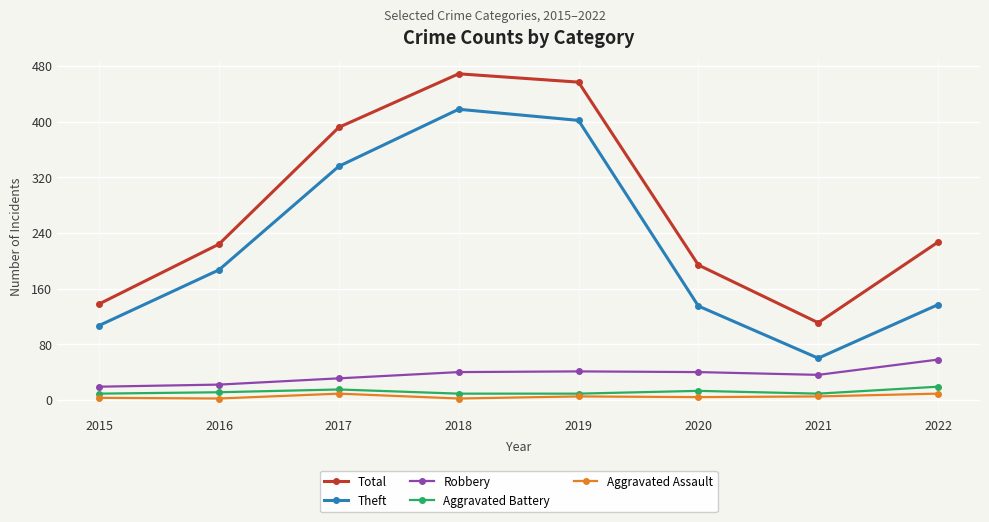

True or false: Total and Robbery cross at least once.

False